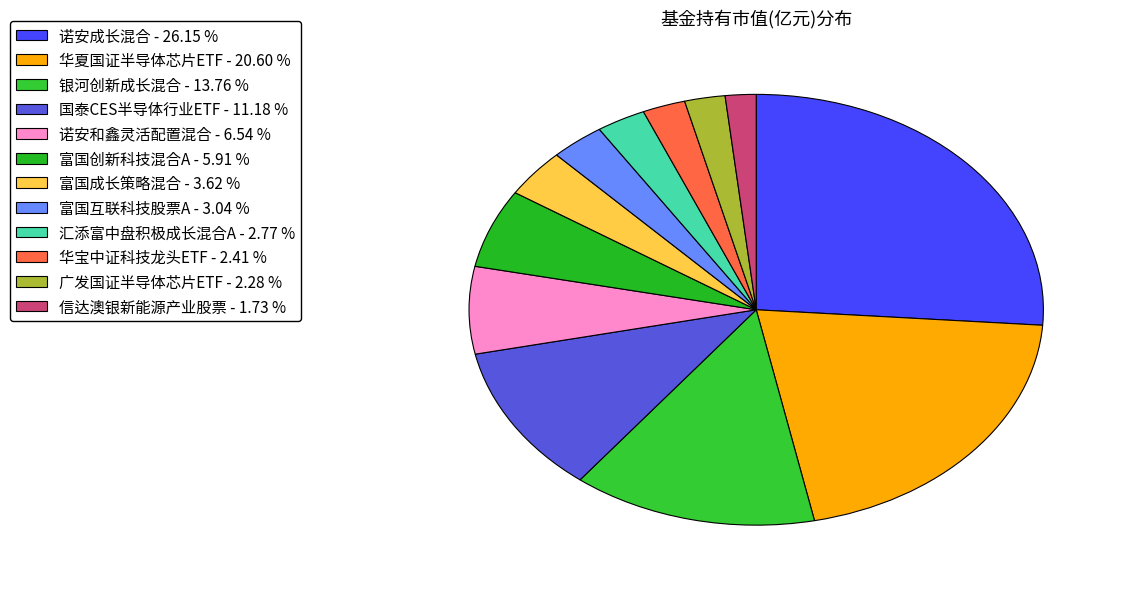

Which category has the smallest portion of the pie?

信达澳银新能源产业股票